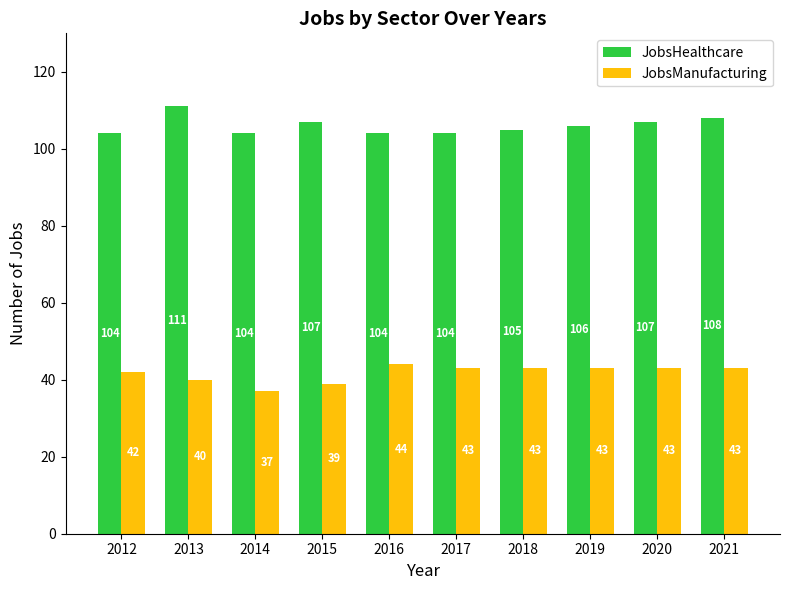

At which label is JobsManufacturing closest to 40?

2013